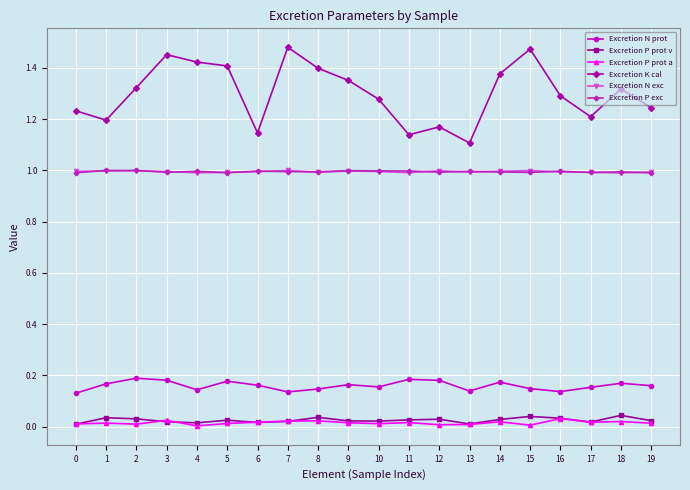

Is the value of Excretion P prot v at 12 greater than the value of Excretion N exc at 6?

No